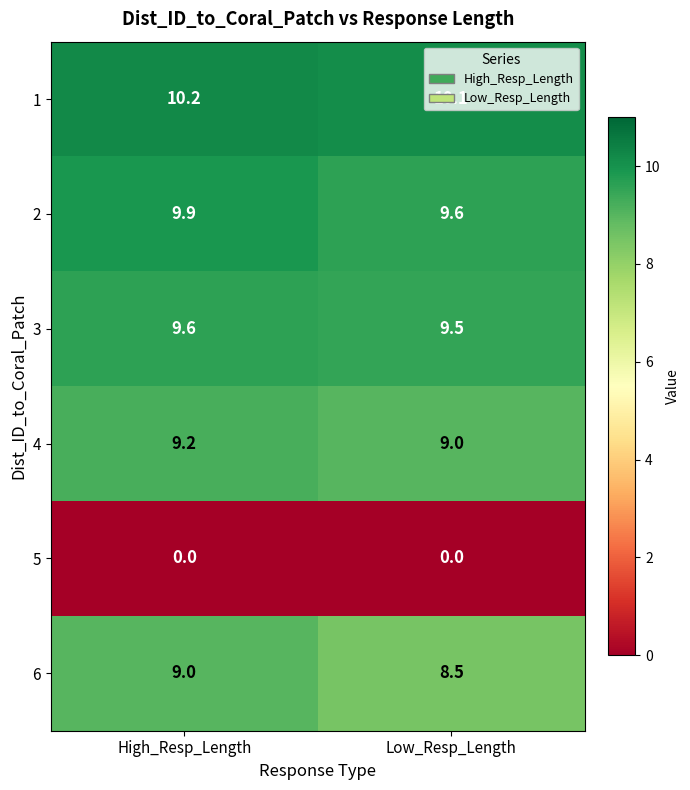

Rank the categories by 4 value from highest to lowest.

High_Resp_Length, Low_Resp_Length